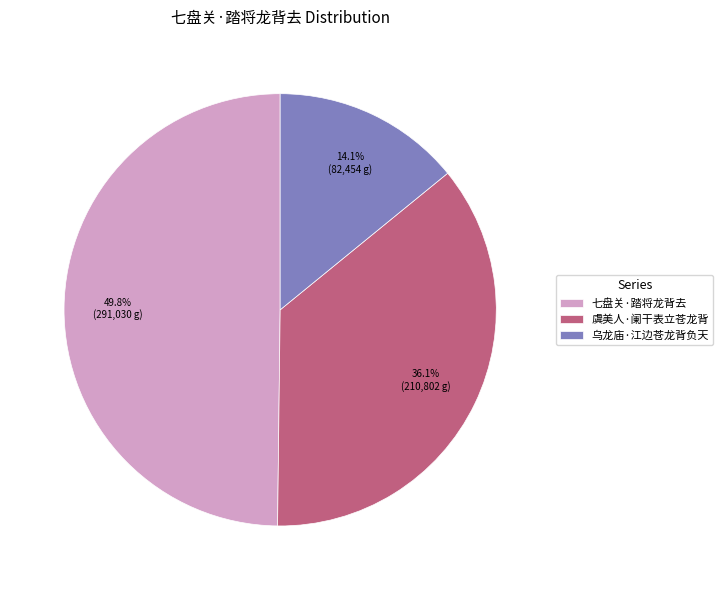

Which category has the smallest portion of the pie?

乌龙庙·江边苍龙背负天